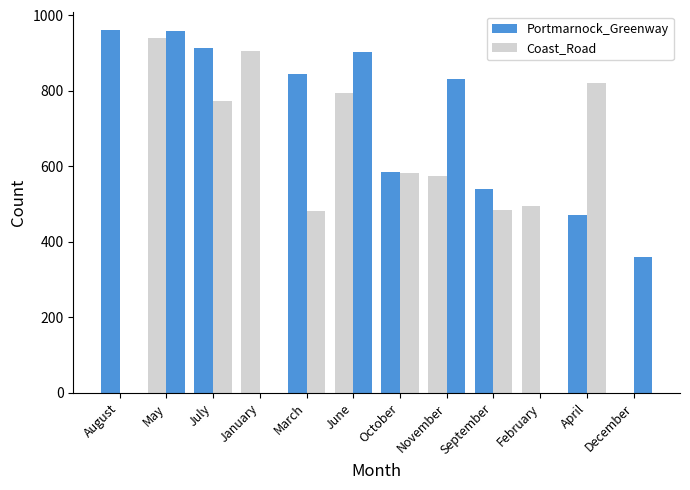

How many groups of bars are there?

12